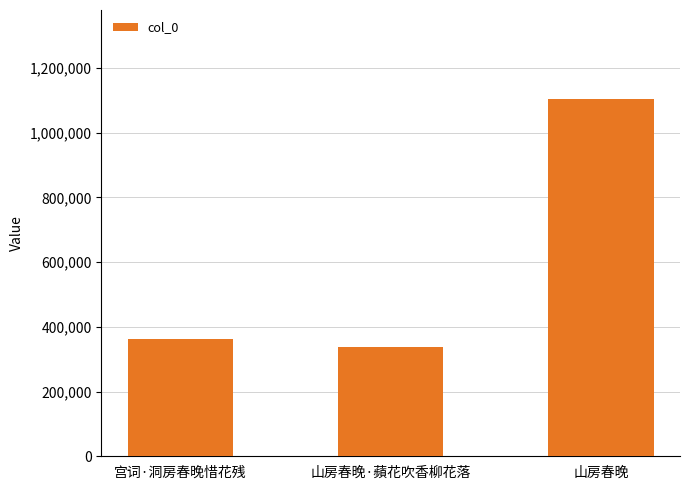

Reading left to right, what are all the values shown in this chart?

362086	336222	1103182